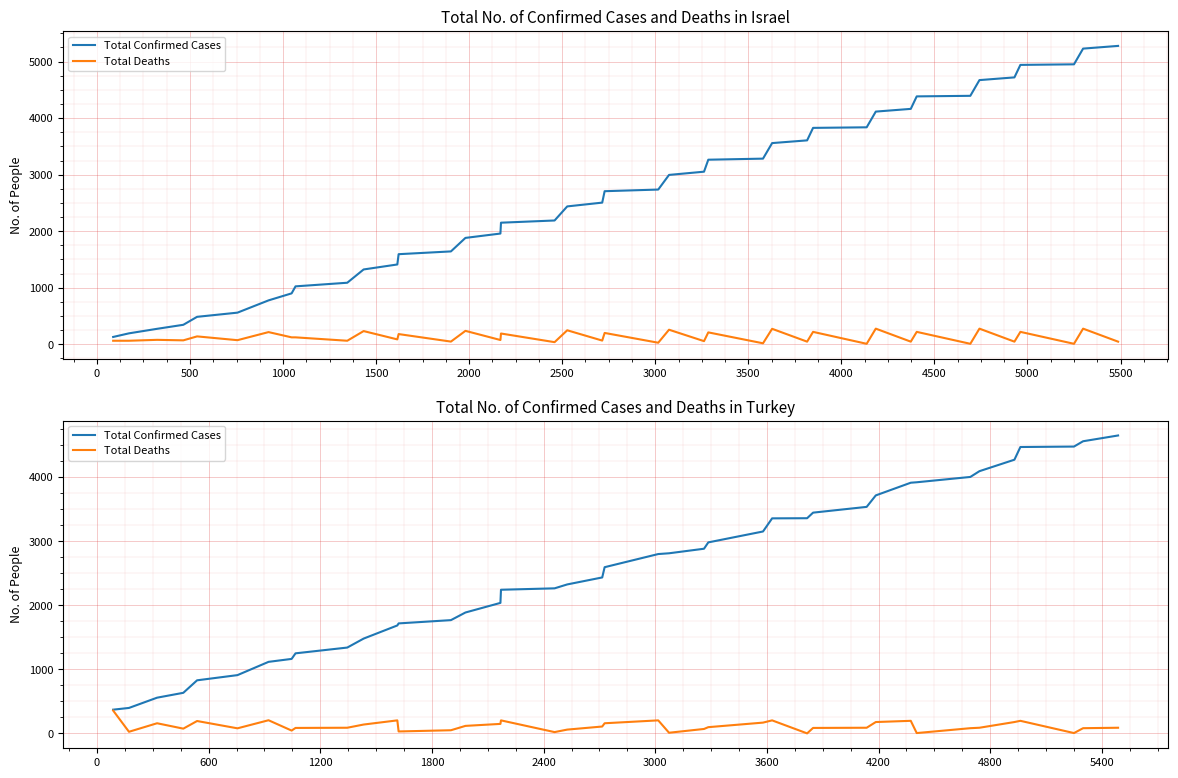

True or false: Total Deaths and Total Confirmed Cases intersect in this chart.

False